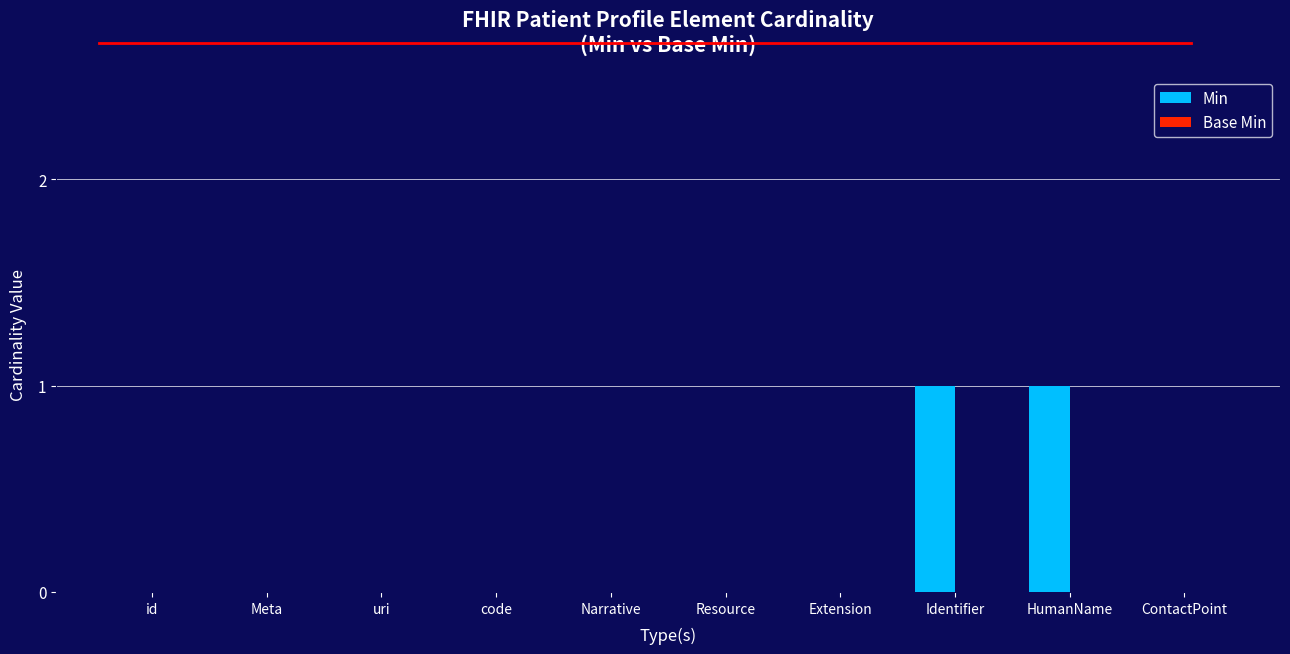

Count the number of categories in the chart.

10